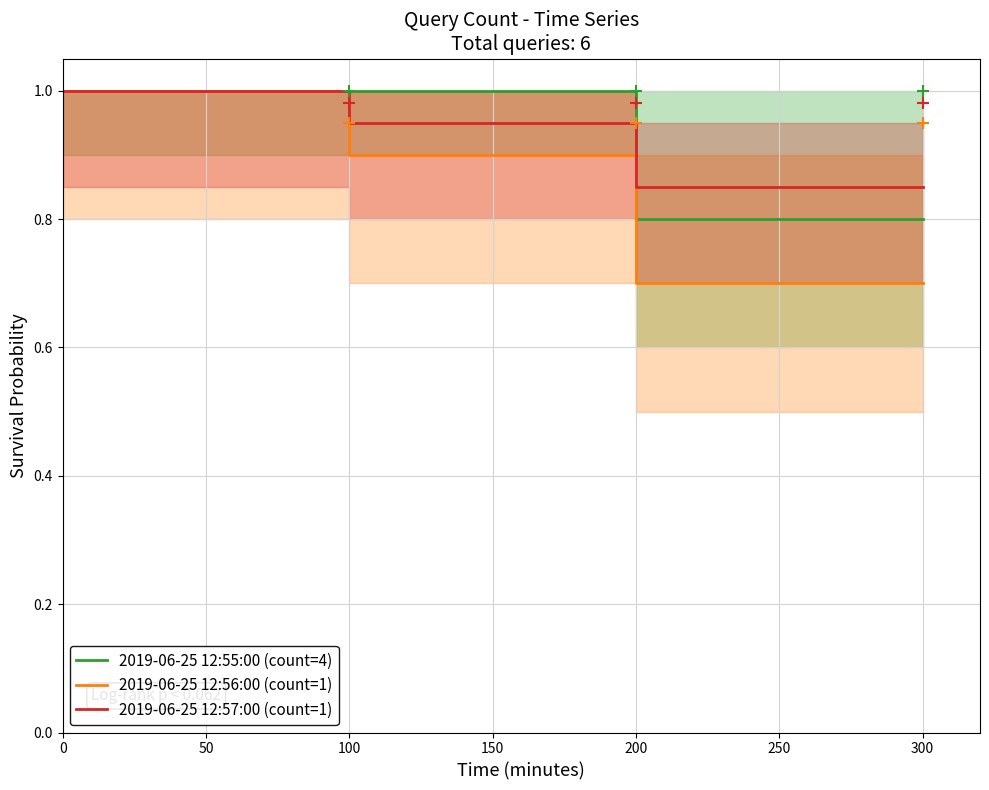

Is it true that 2019-06-25 12:56:00 (count=1) equals 1.8 at 0?

False